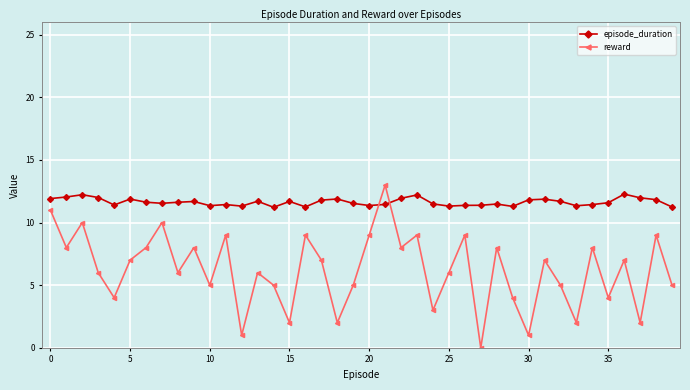

Which series has the largest range (max minus min)?

reward